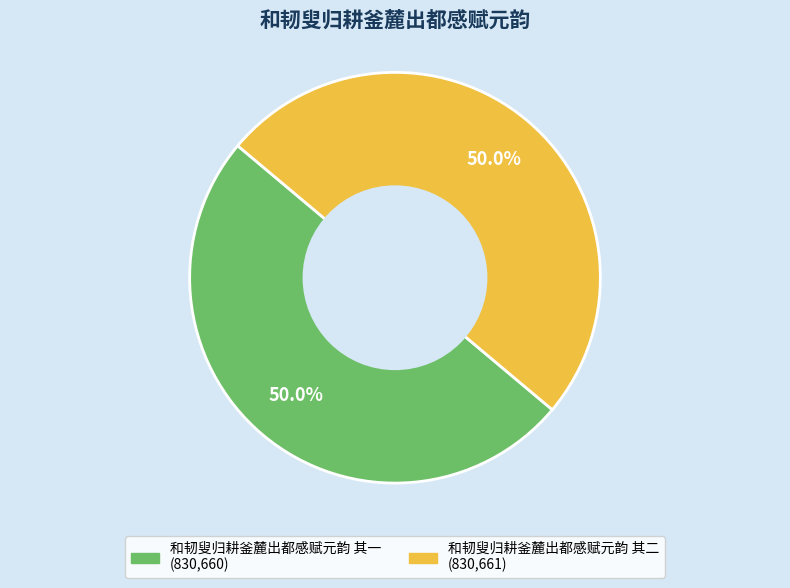

What percentage is NOT represented by 和韧叟归耕釜麓出都感赋元韵 其二?

50.0%